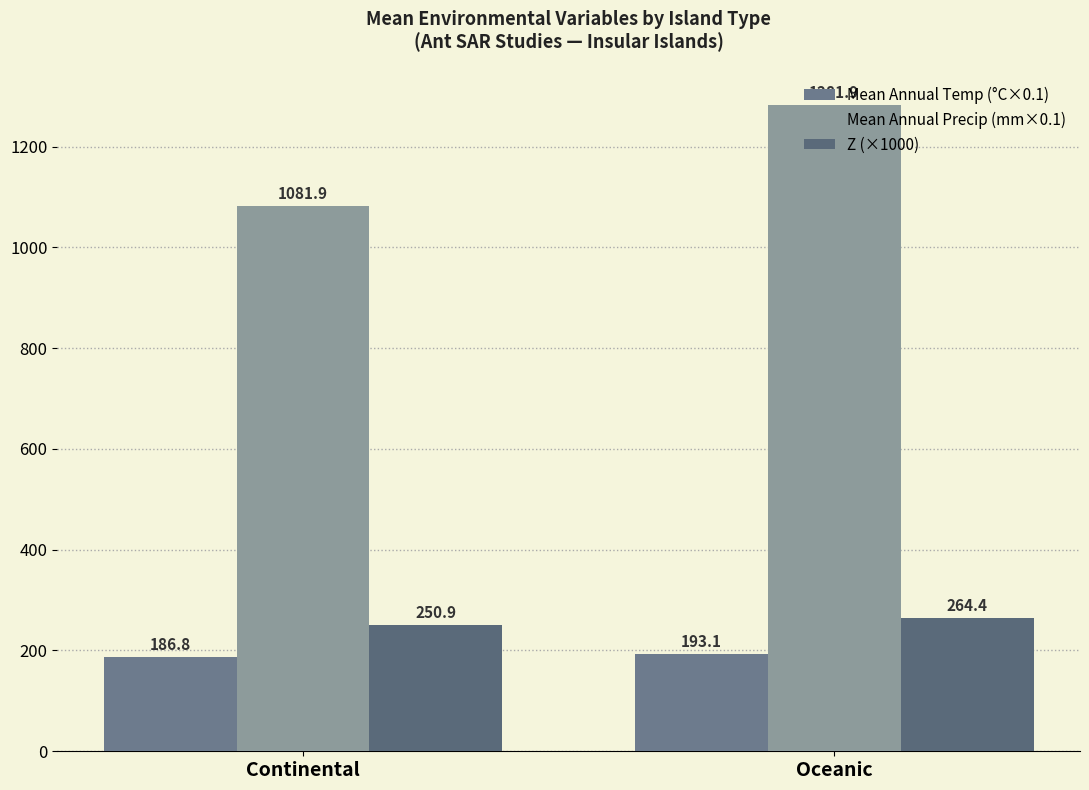

Which category has the lowest value across all series?

Continental